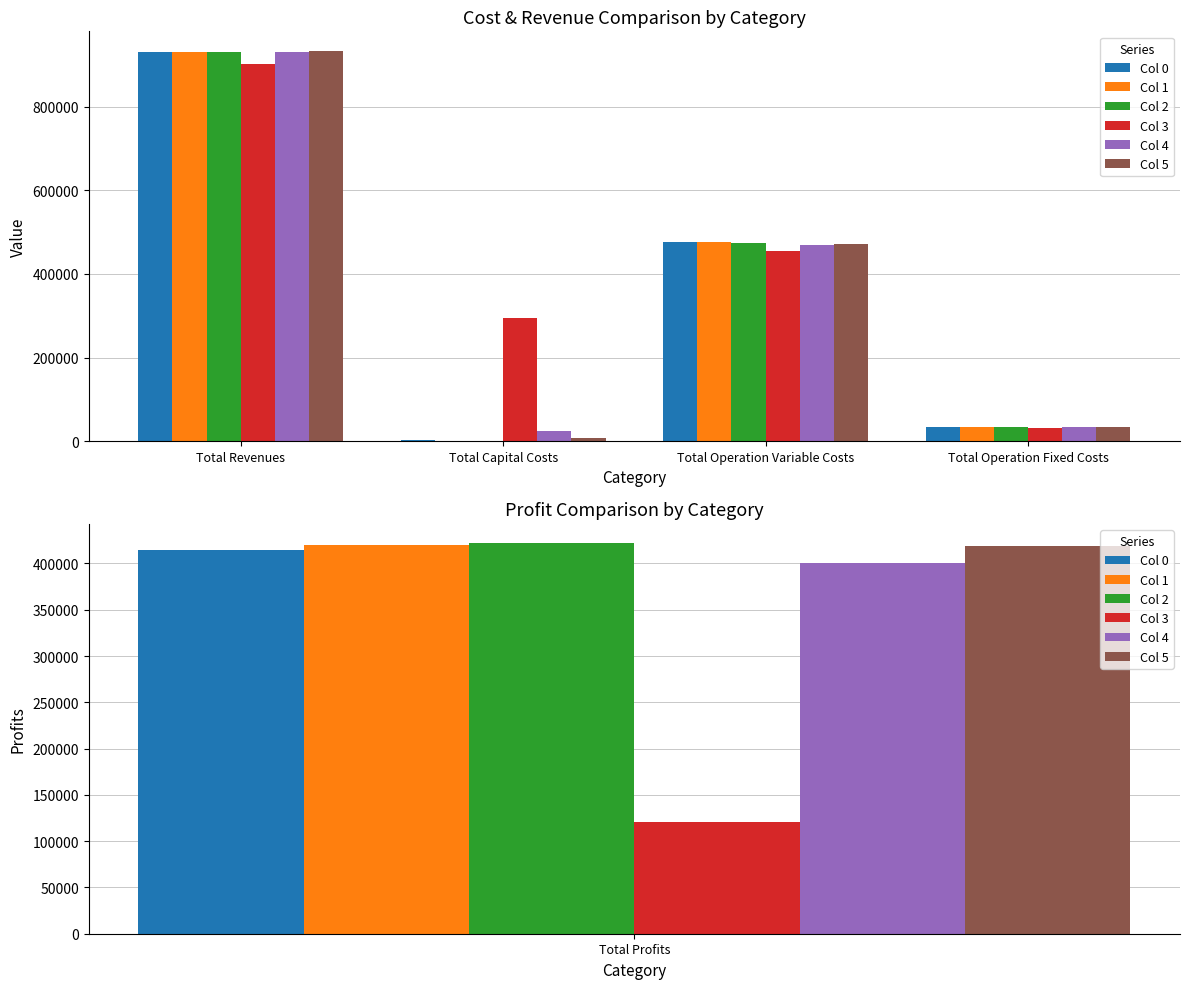

At Total Capital Costs, list the series in order from largest to smallest.

Col 3, Col 4, Col 5, Col 0, Col 1, Col 2